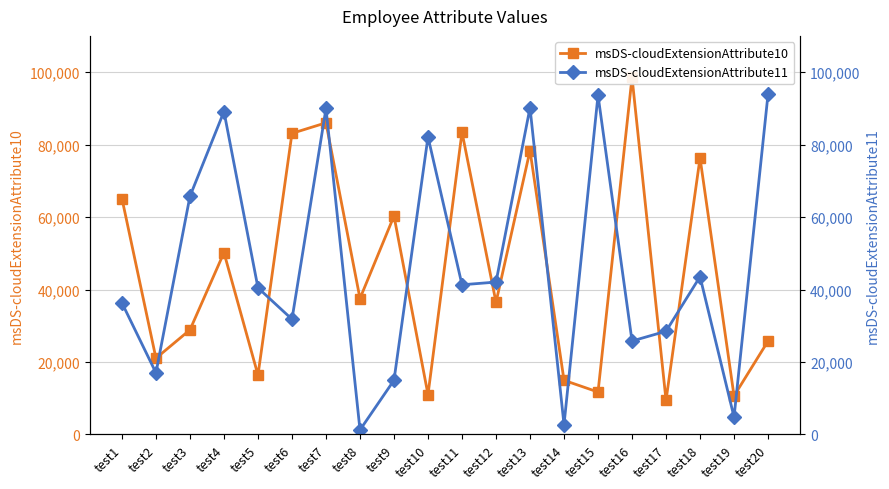

What are all the series names shown in the legend?

msDS-cloudExtensionAttribute10, msDS-cloudExtensionAttribute11